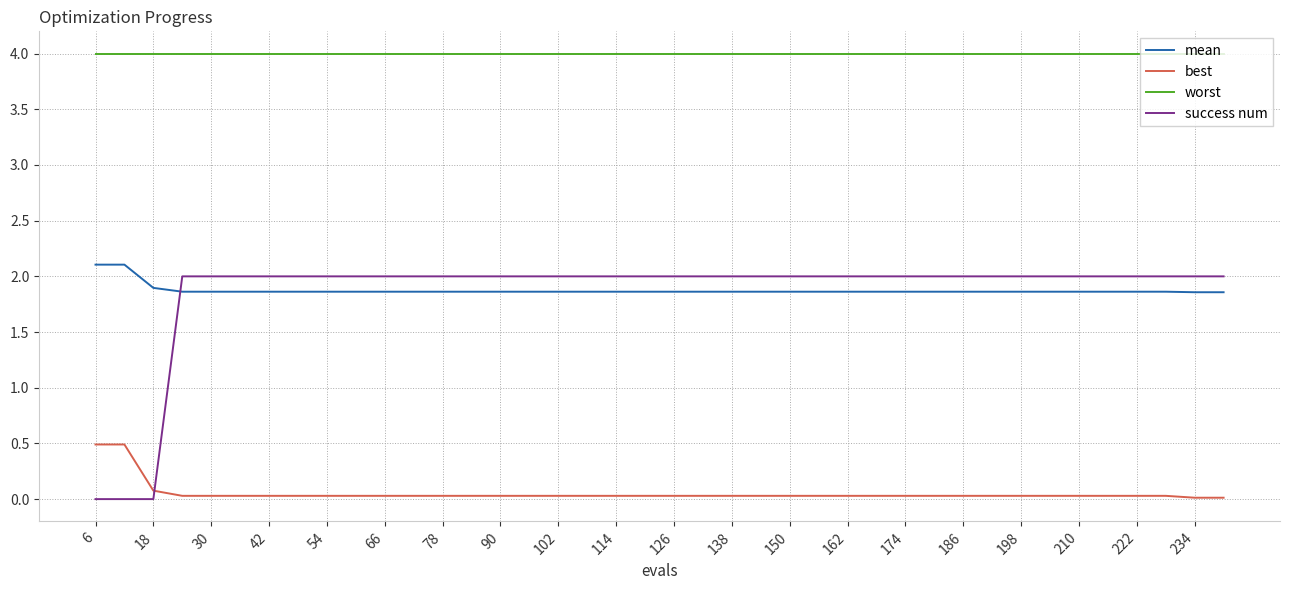

Which series has the widest spread of values?

success num